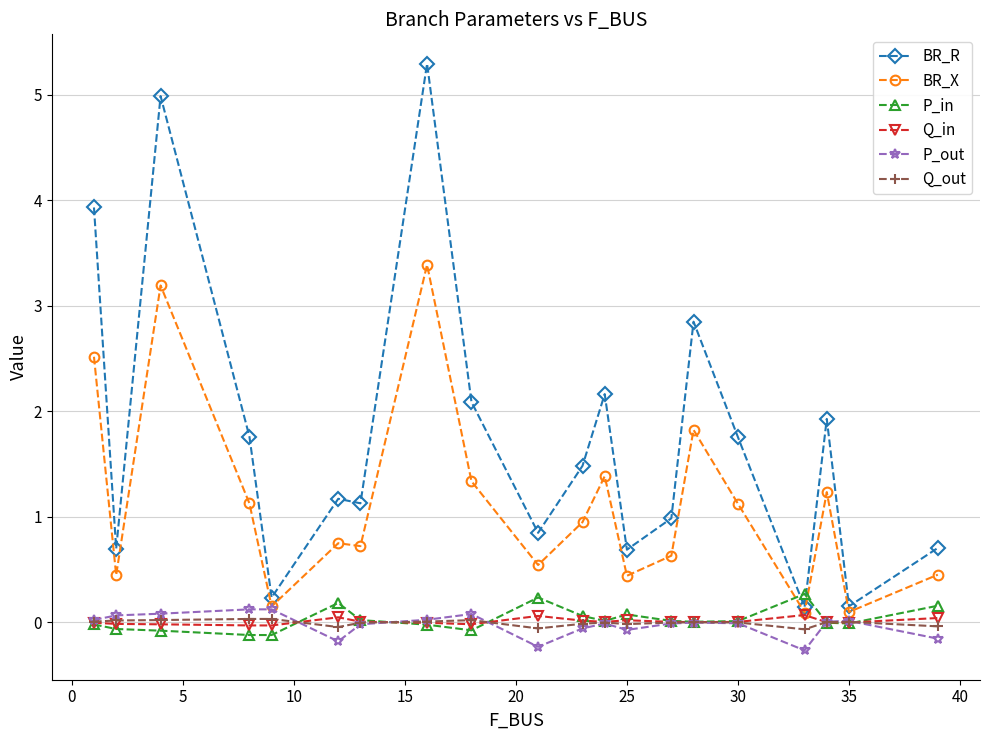

Which series has the largest total across all categories?

BR_R